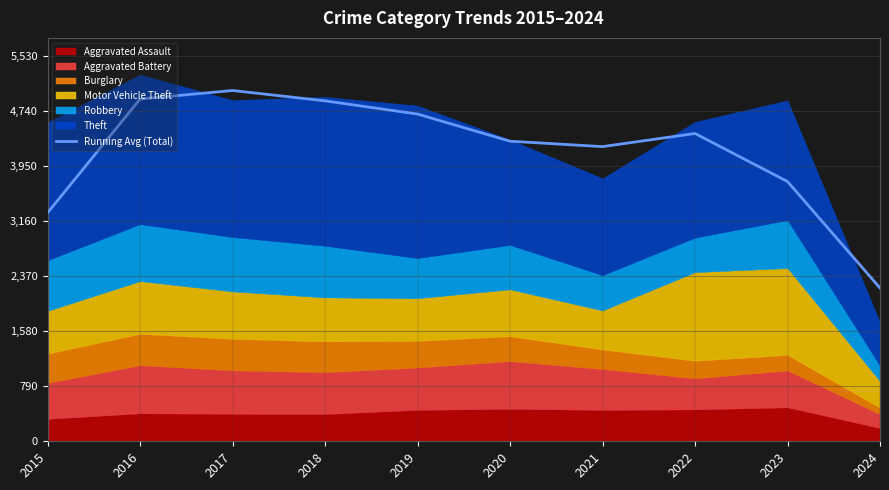

Is it true that the value at 2019 is 1184.9?

False